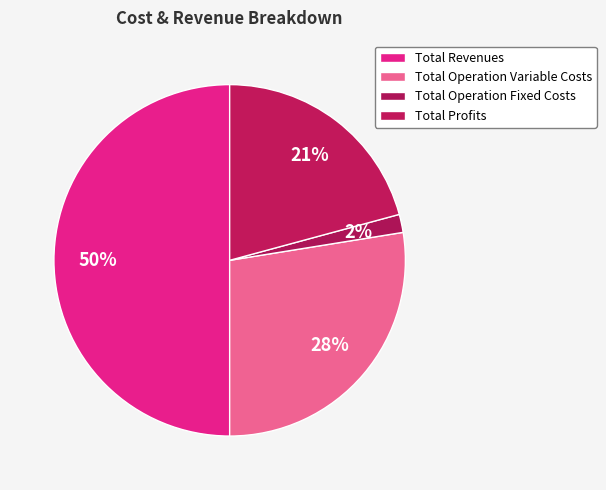

Between Total Operation Fixed Costs and Total Profits, which is larger?

Total Profits